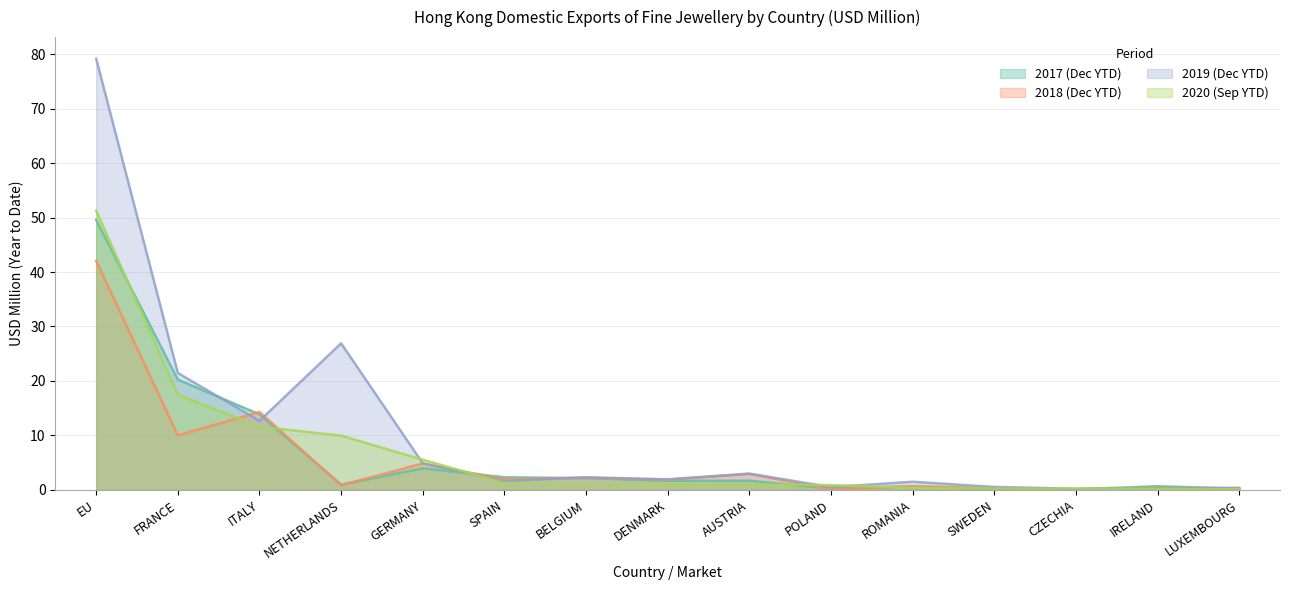

Which label corresponds to the largest value in the chart?

EU